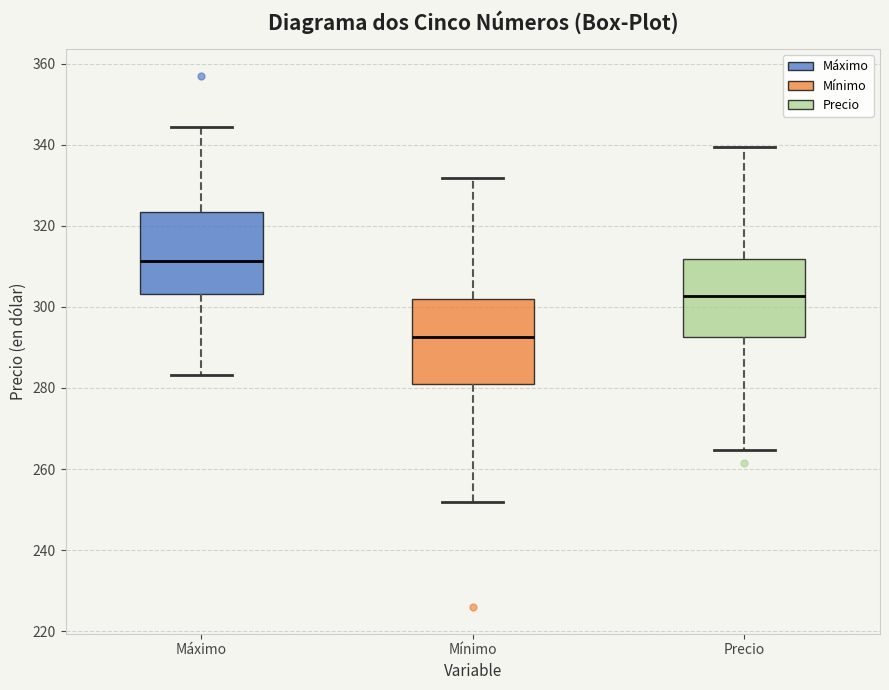

Reading left to right, read every box against the y-axis: the position of its median line, the range the box covers, and the ends of its whiskers. The values are not printed on the chart, so give them approximately, as read against the axis.

Máximo: median 312, box 304 to 324, whiskers 284 to 344
Mínimo: median 292, box 280 to 302, whiskers 252 to 332
Precio: median 302, box 292 to 312, whiskers 264 to 340